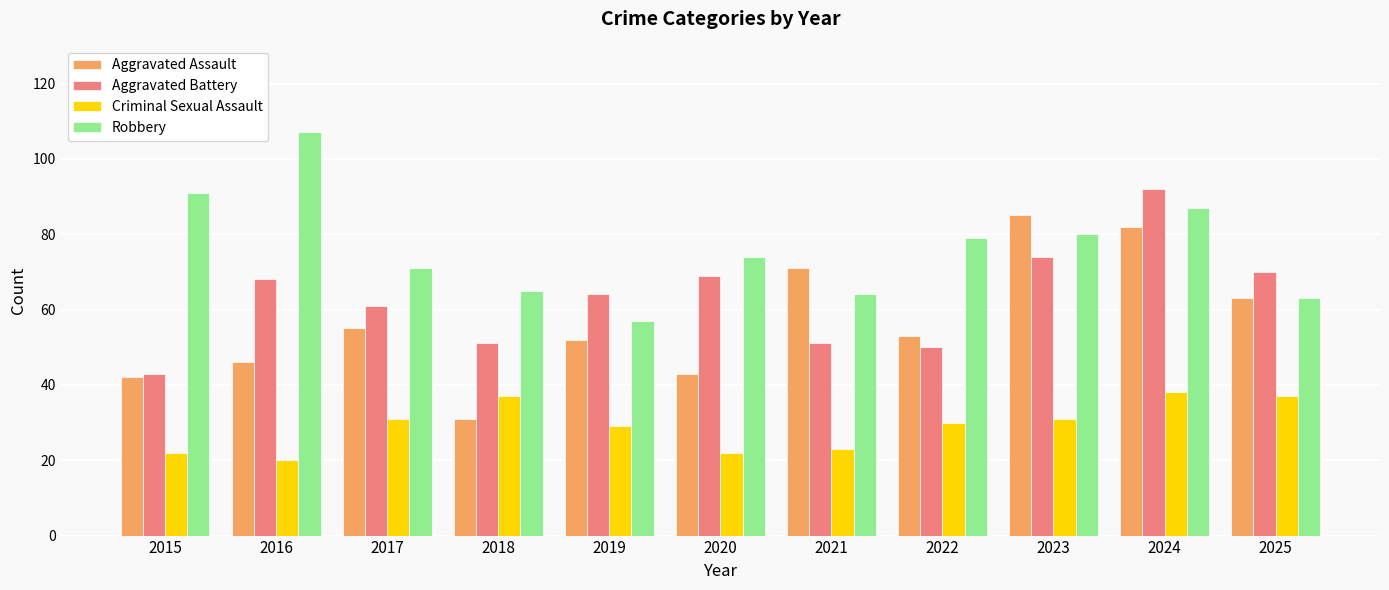

At which label is Aggravated Assault closest to 58?

2017